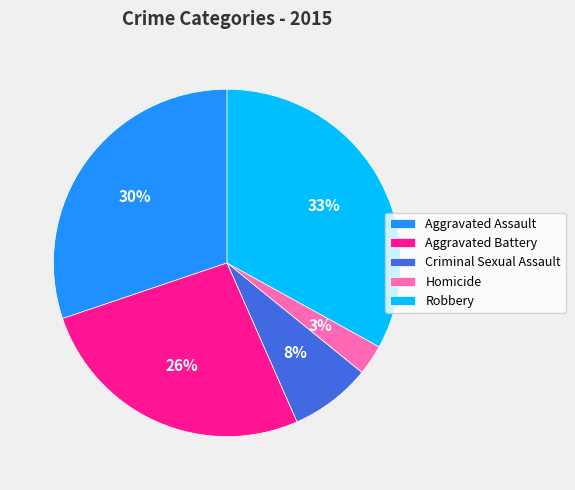

What percentage is the Criminal Sexual Assault slice, to the nearest percent?

8%